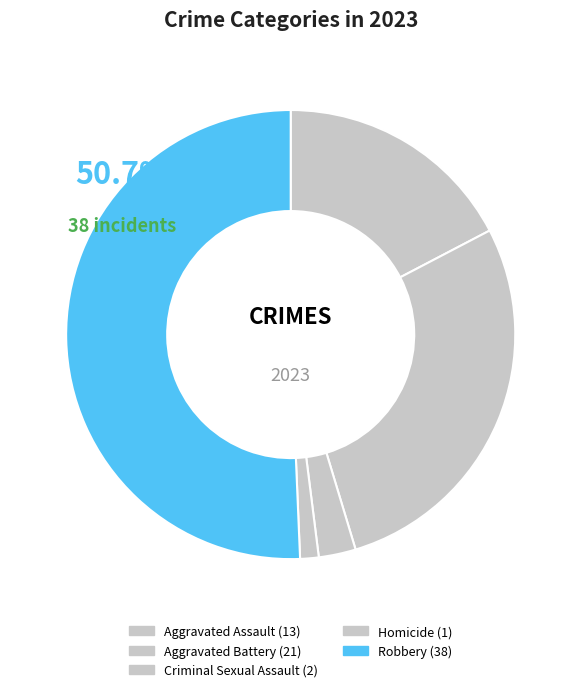

Is Aggravated Assault the majority of the pie?

No